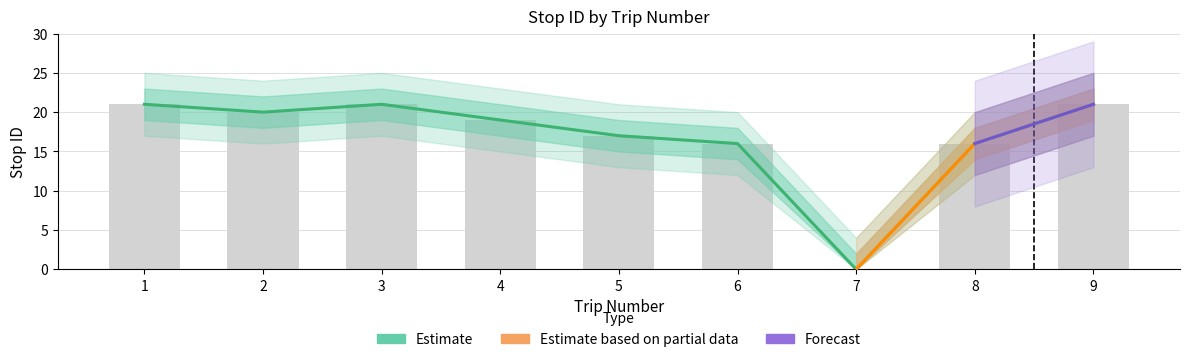

How many values in the lower_band2 series are below 15?

4